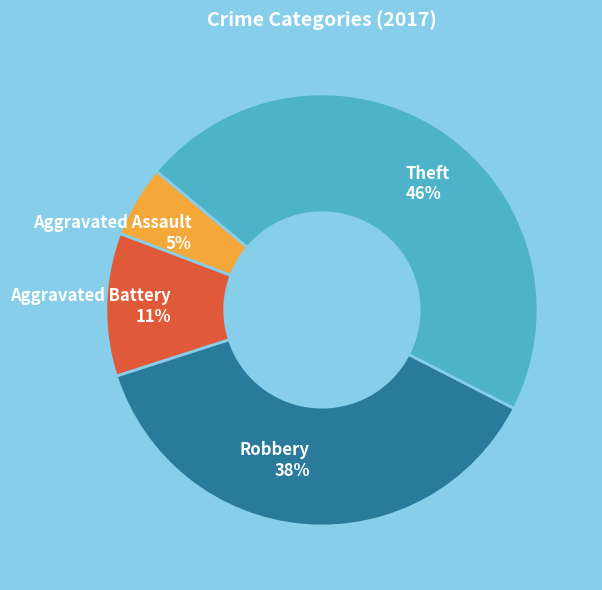

To the nearest percent, what is the difference between the largest and smallest slice percentages?

41%